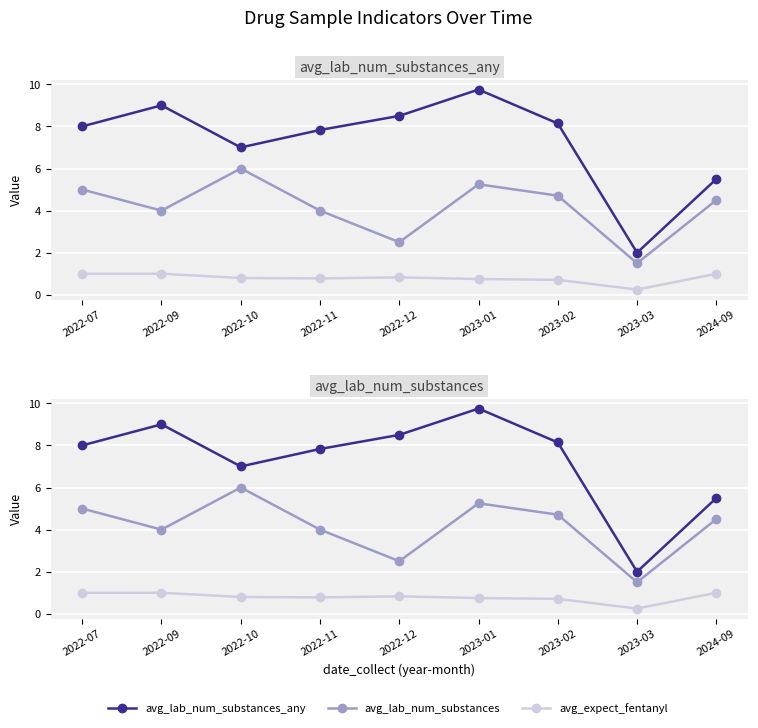

Where is avg_lab_num_substances nearest to the value 3?

2022-12